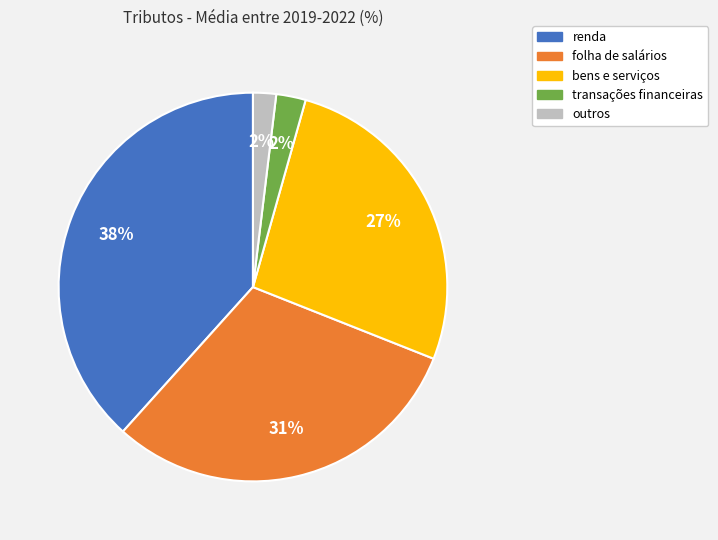

What is the ratio of the value at transações financeiras to the value at renda?

0.1